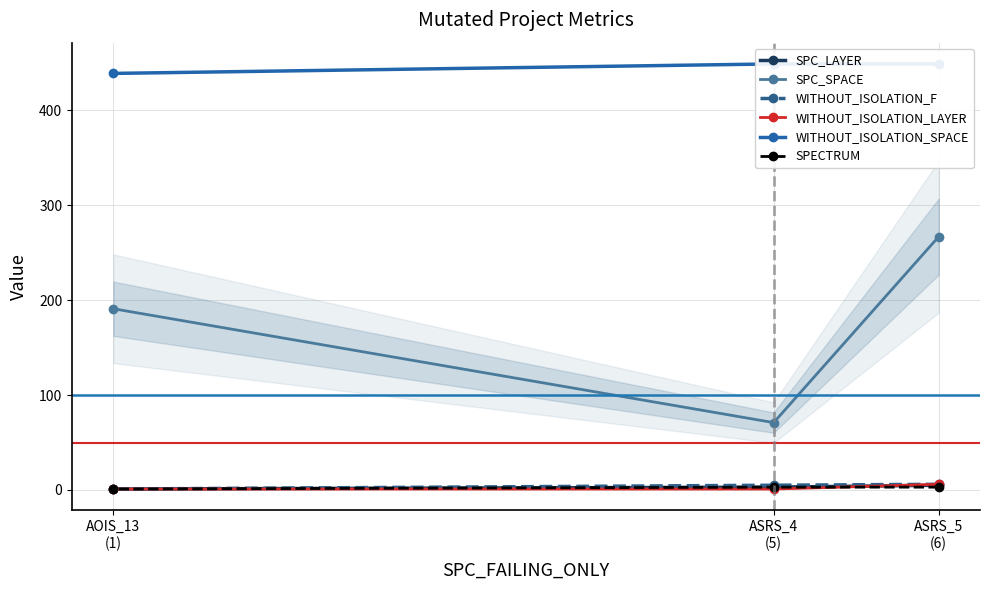

List the series in order of their peak value, lowest first.

SPECTRUM, SPC_LAYER, WITHOUT_ISOLATION_F, WITHOUT_ISOLATION_LAYER, SPC_SPACE, WITHOUT_ISOLATION_SPACE